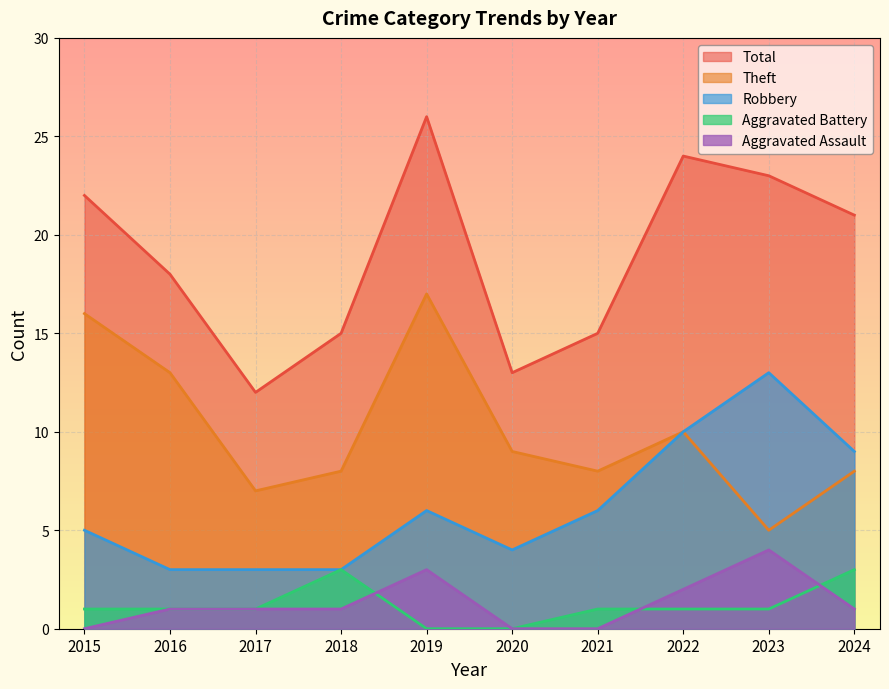

What is the maximum value shown in the chart?

26